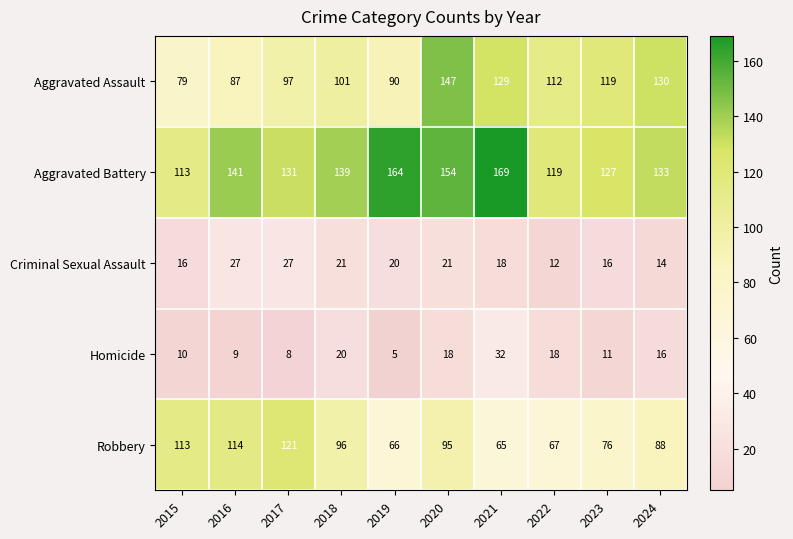

At which category is the sum across all series the highest?

2020